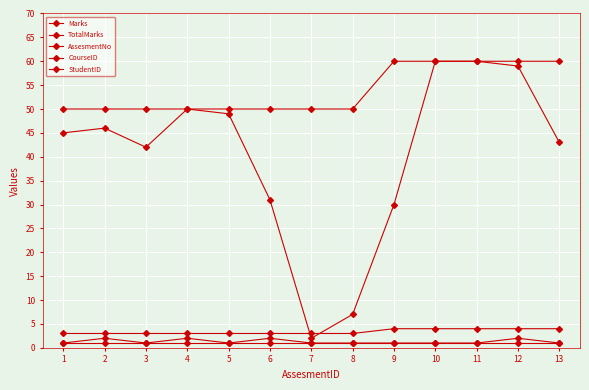

At which category is the sum across all series the highest?

10